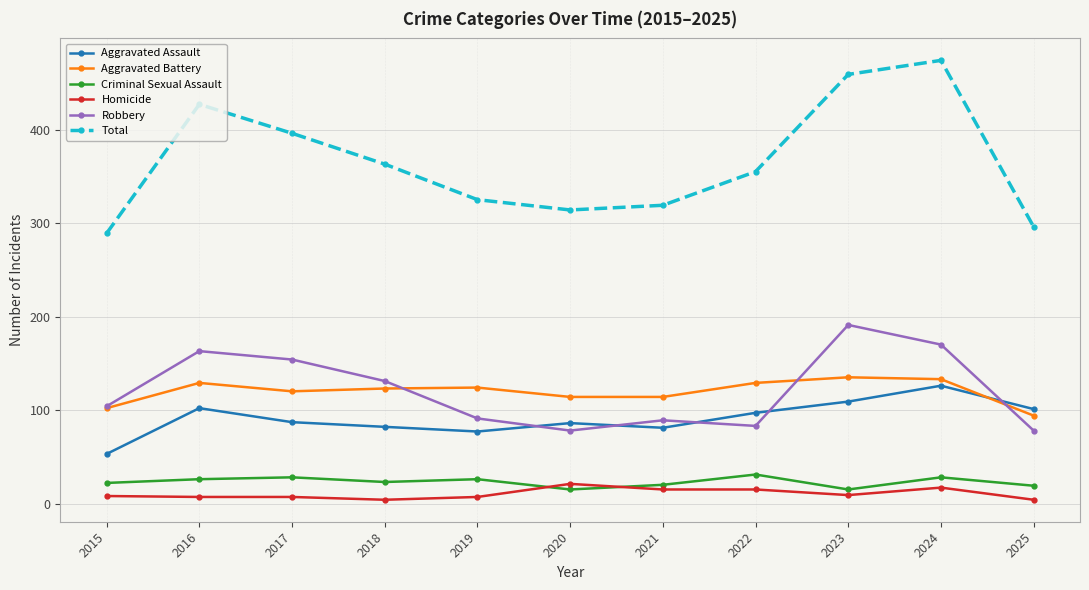

How many intersections are there between Homicide and Criminal Sexual Assault?

2